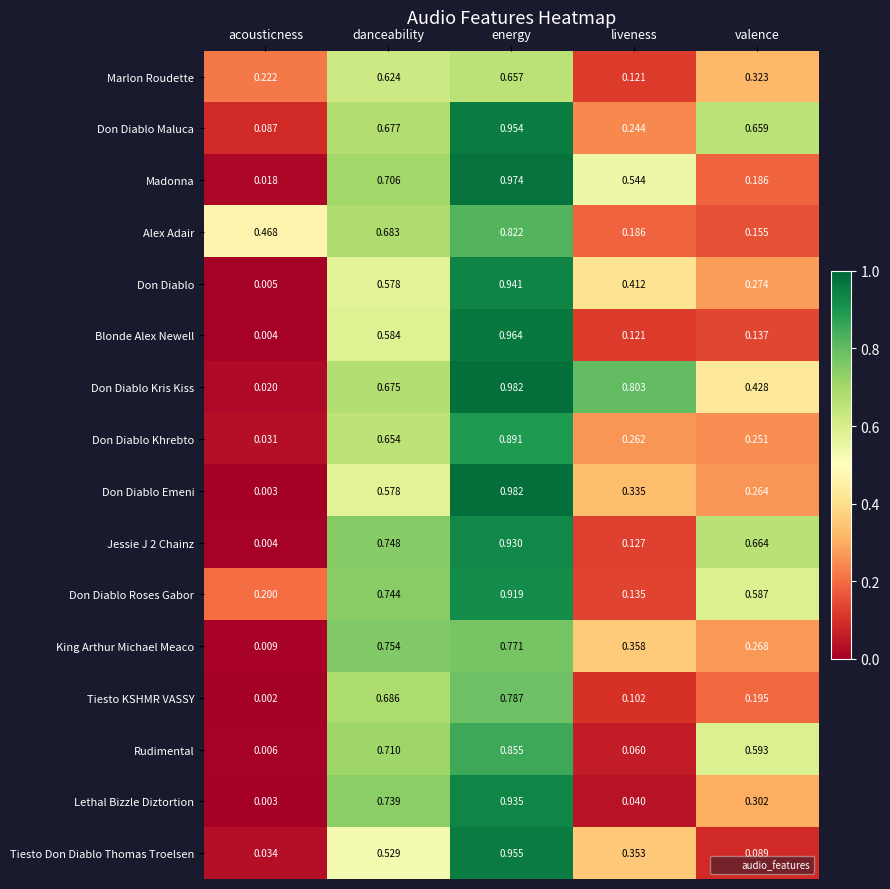

Which series has the largest range (max minus min)?

Don Diablo Emeni